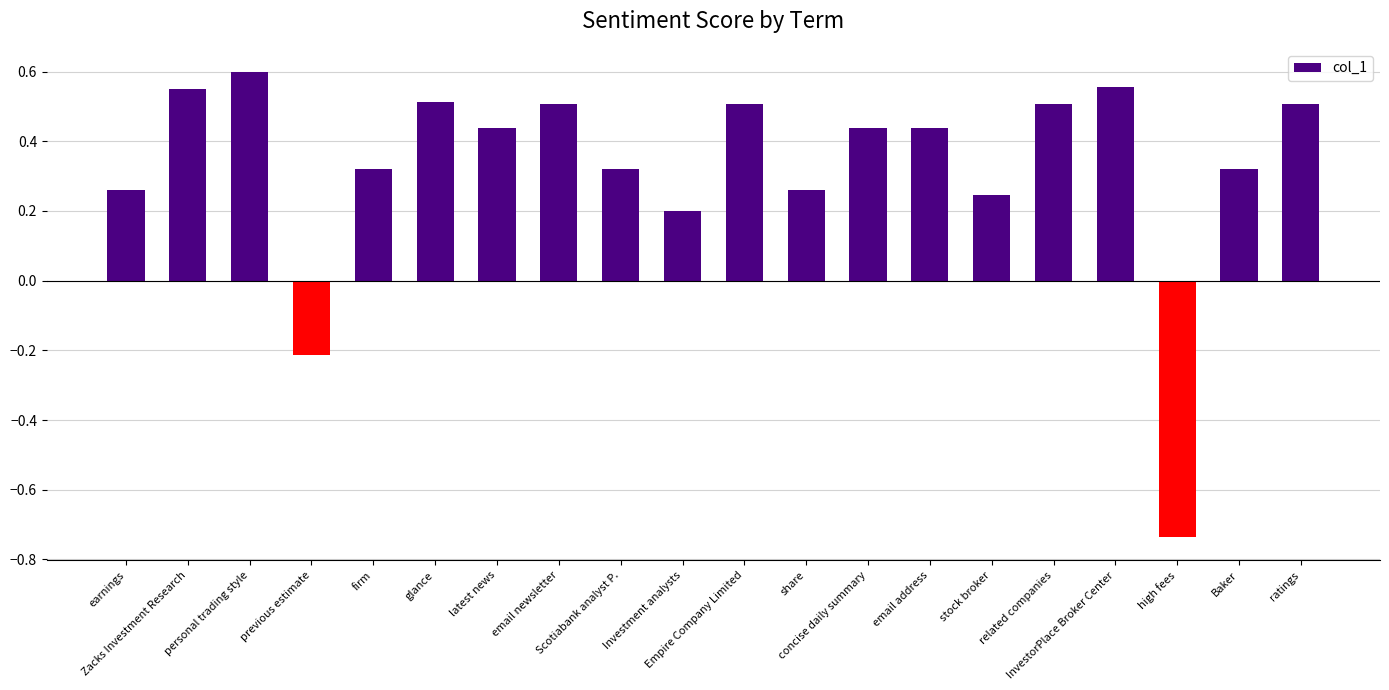

How many values are below 0?

2